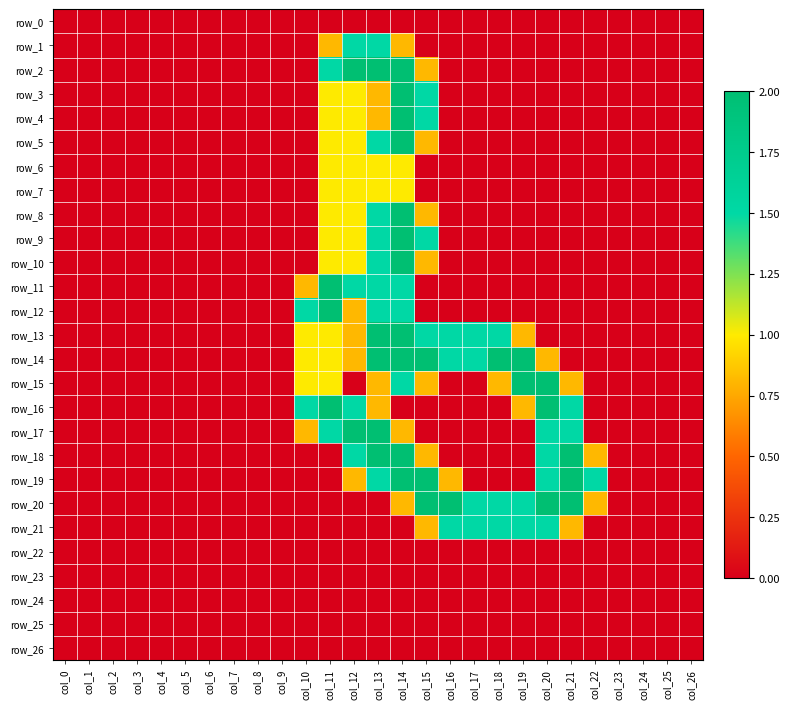

Rank the series by their maximum value, from highest to lowest.

row_2, row_3, row_4, row_5, row_8, row_9, row_10, row_11, row_12, row_13, row_14, row_15, row_16, row_17, row_18, row_19, row_20, row_1, row_21, row_6, row_7, row_0, row_22, row_23, row_24, row_25, row_26